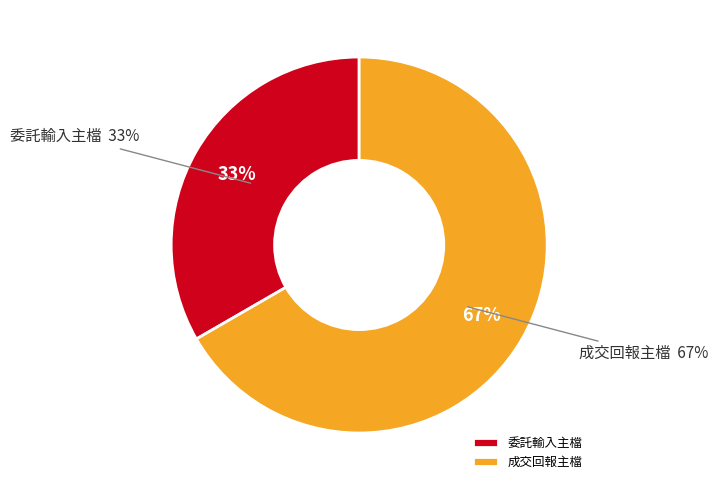

To the nearest percent, what percentage of the pie is 委託輸入主檔?

33%